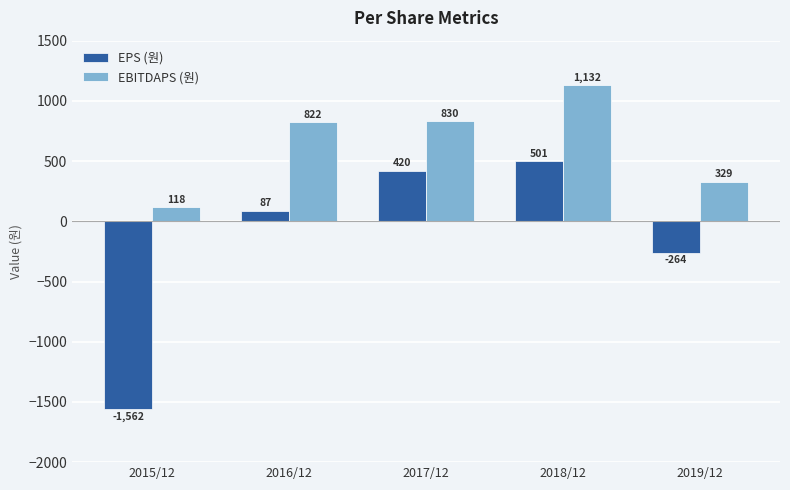

What is the average value of the EPS (원) series?

-164